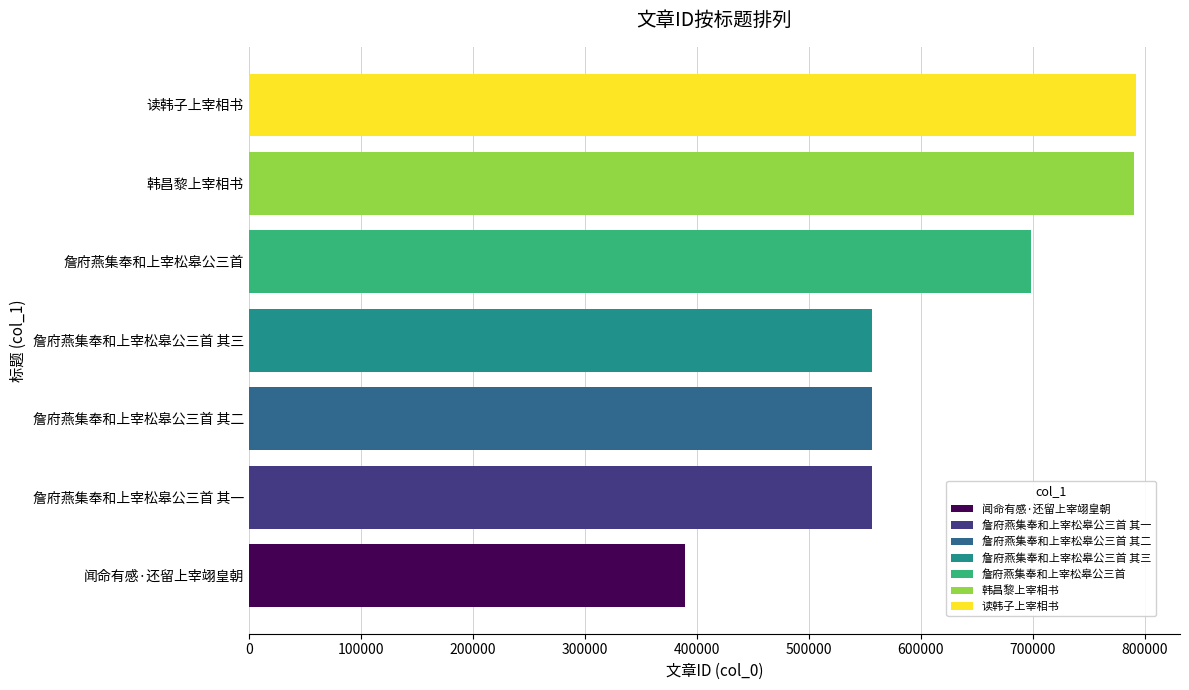

Are the bars grouped side by side (vs. stacked)?

No